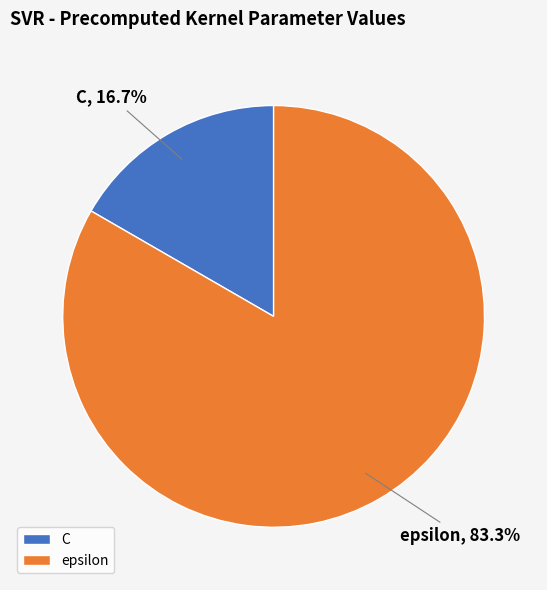

To the nearest percent, what is the difference between the largest and smallest slice percentages?

67%